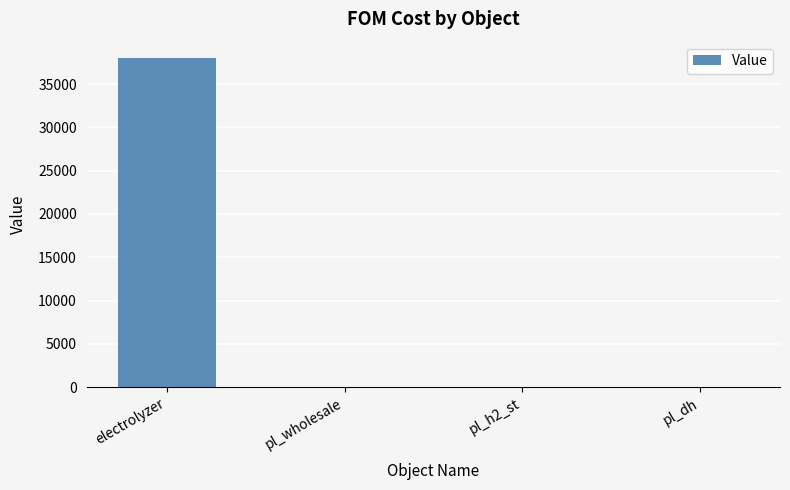

True or false: the data shows 1.0 at pl_dh.

True